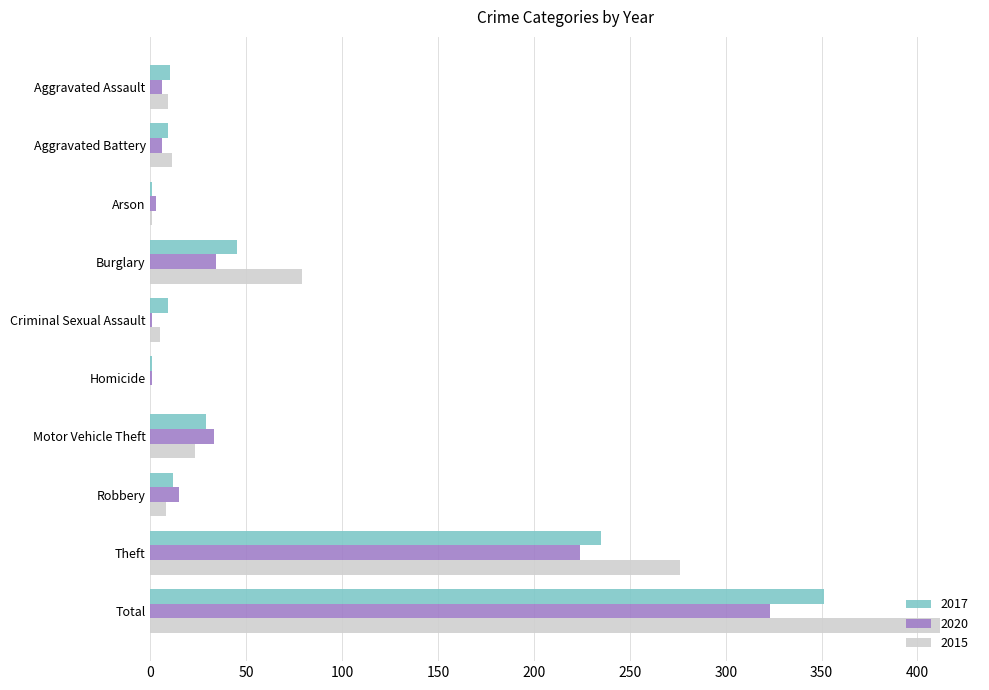

The 2017 series shows 12 at Robbery. True or false?

True